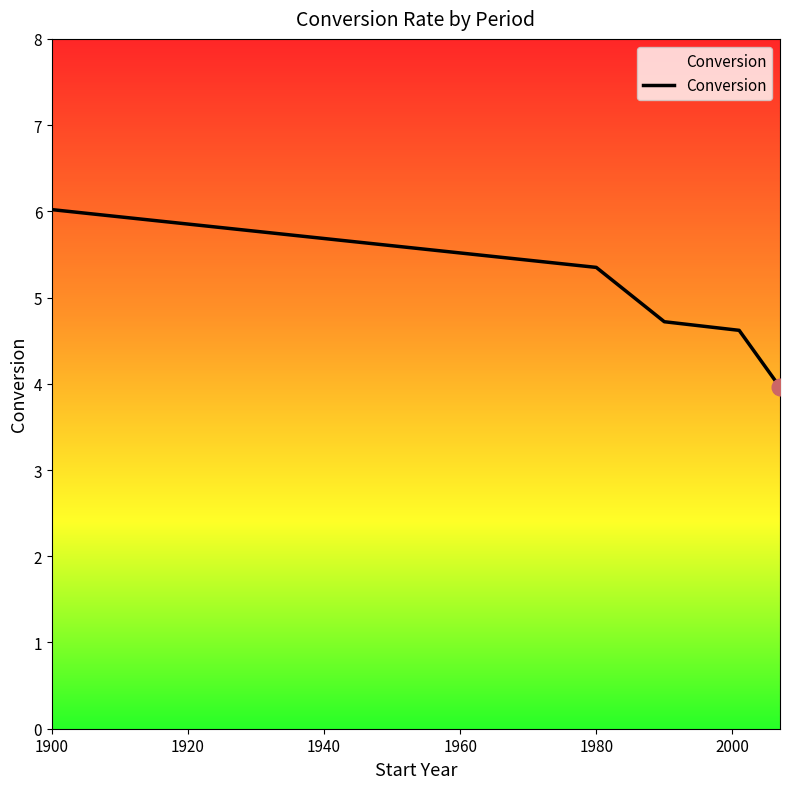

True or false: there are more than 1 points higher than both neighbors.

False